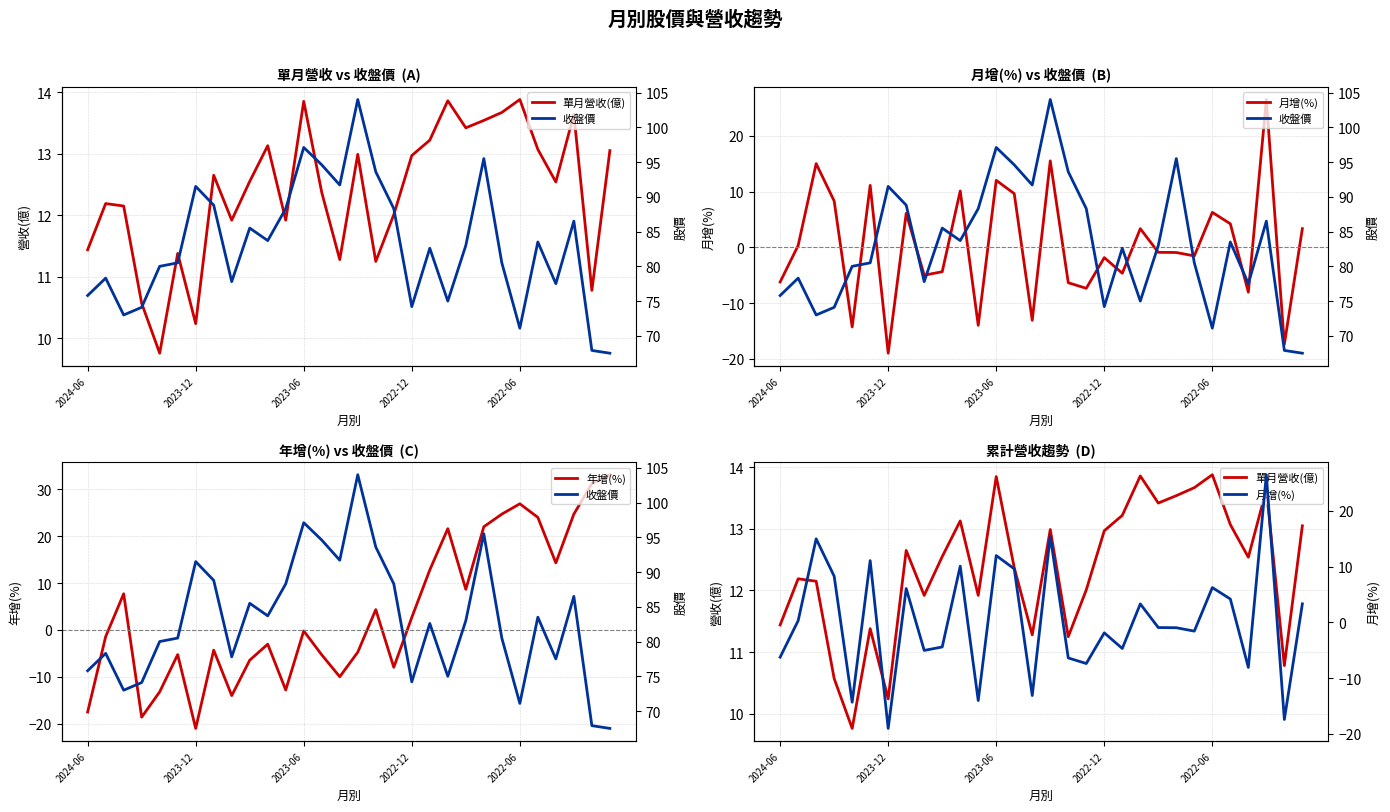

The 年增(%) series shows -9.3 at 5. True or false?

False